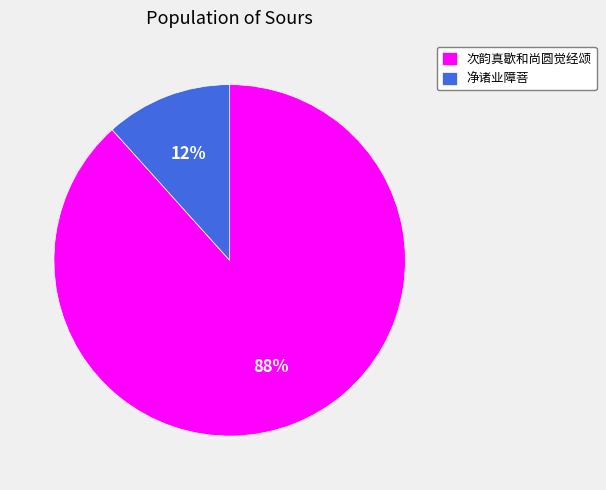

Is it true that 次韵真歇和尚圆觉经颂 is 88% of the pie?

True